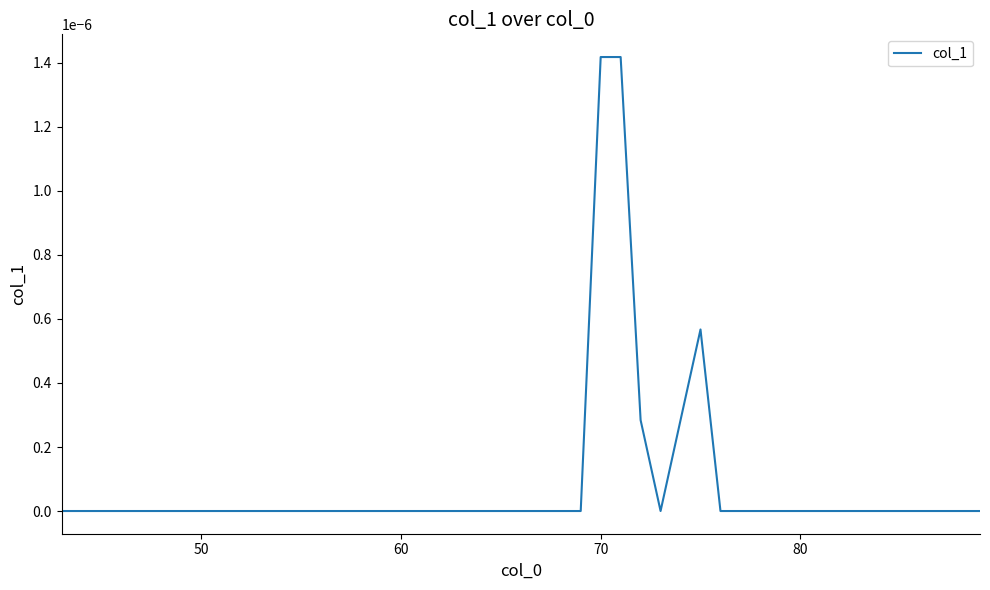

How many values are between 0 and 1?

22